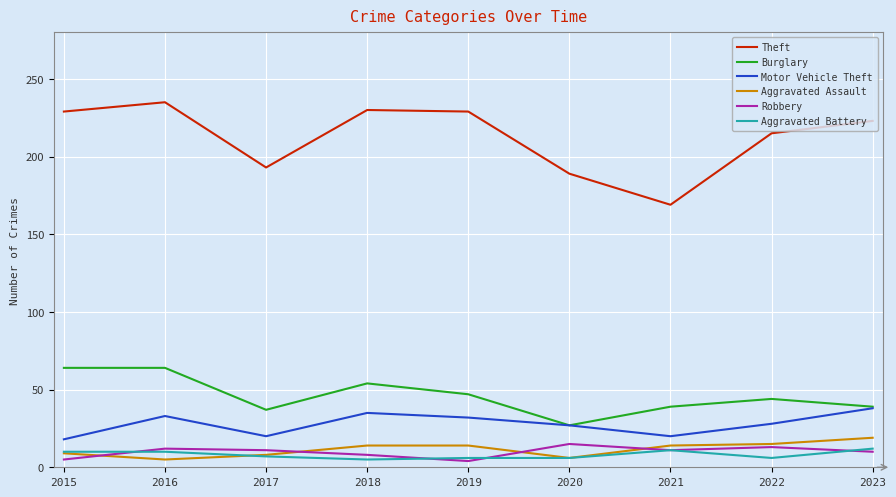

The Robbery series shows 15 at 2020. True or false?

True